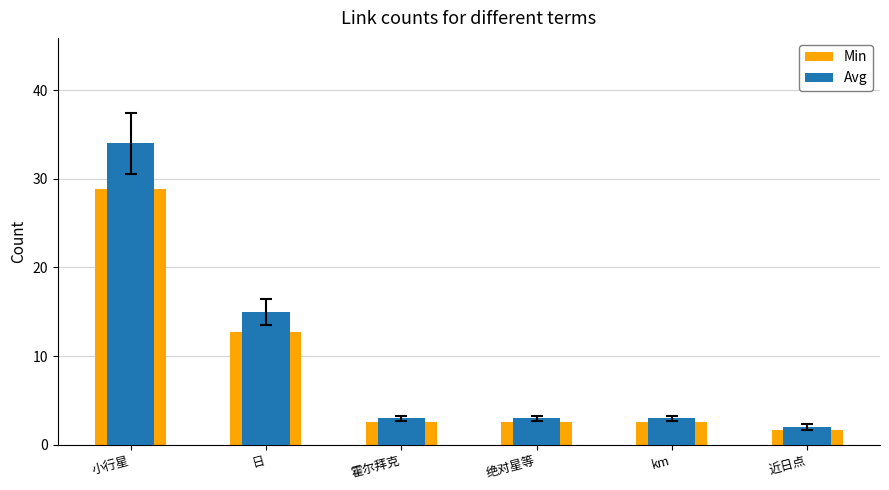

Which has a higher value, 绝对星等 or 近日点?

绝对星等